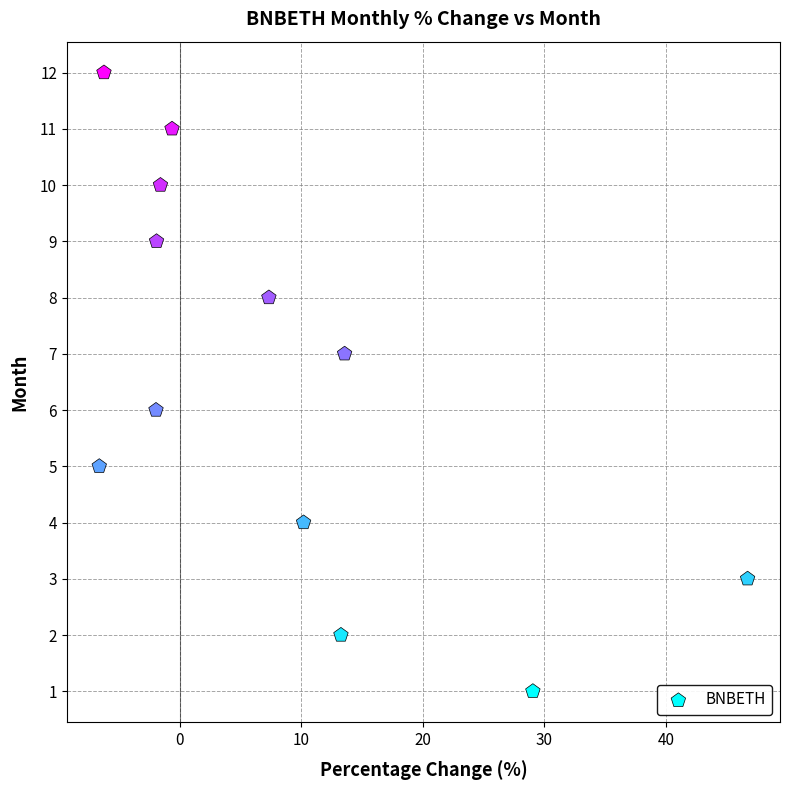

What is the range of Y values (max minus min)?

11